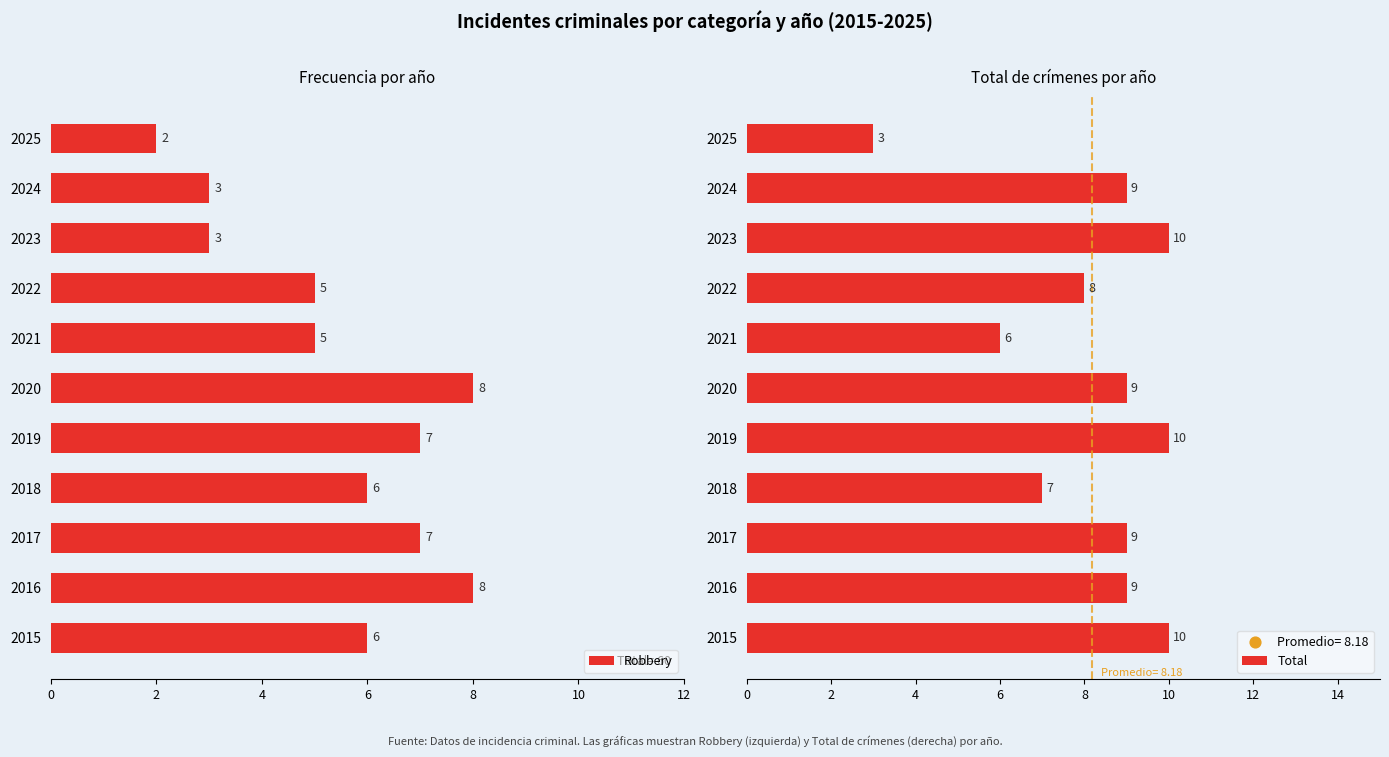

Which series has the largest Y range (max minus min)?

Total